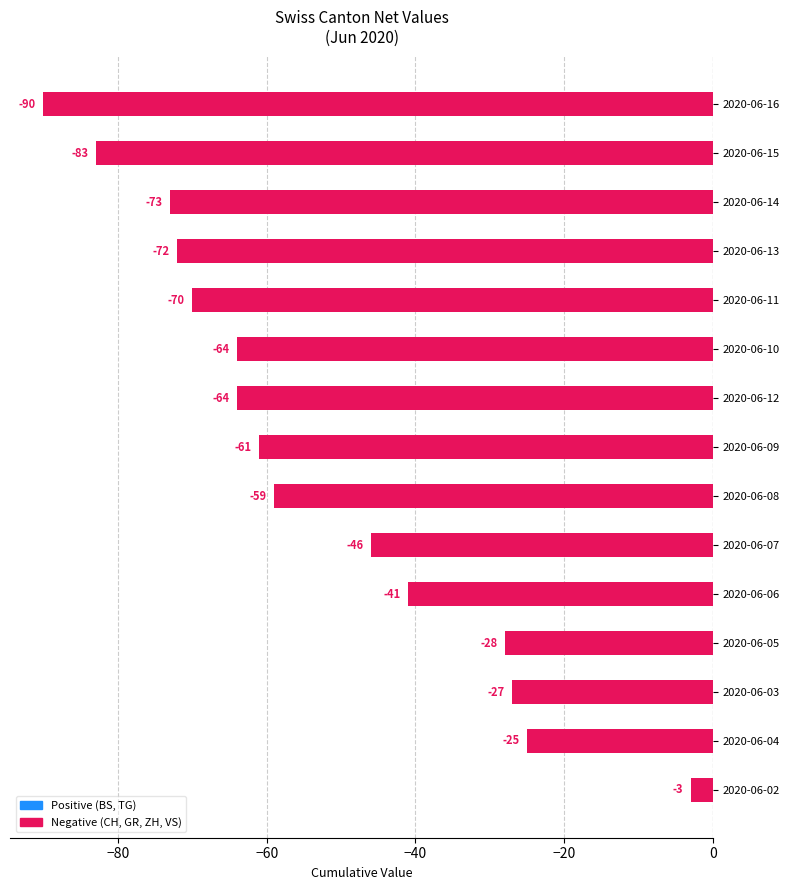

At which category does the chart reach its minimum across all series?

2020-06-16